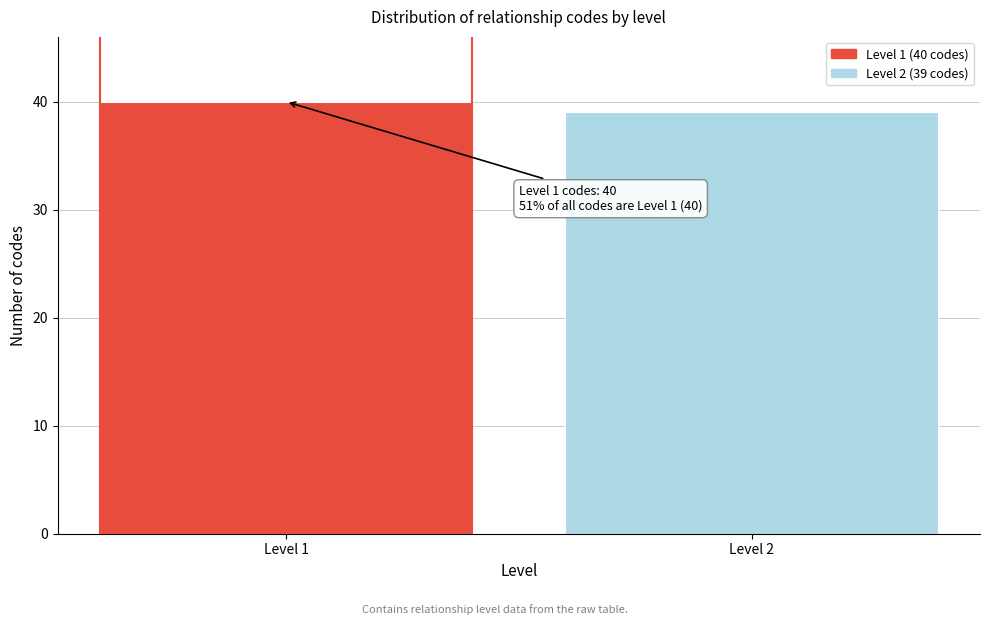

Reading left to right, list all the values displayed in this chart.

Level 1=40	Level 2=39